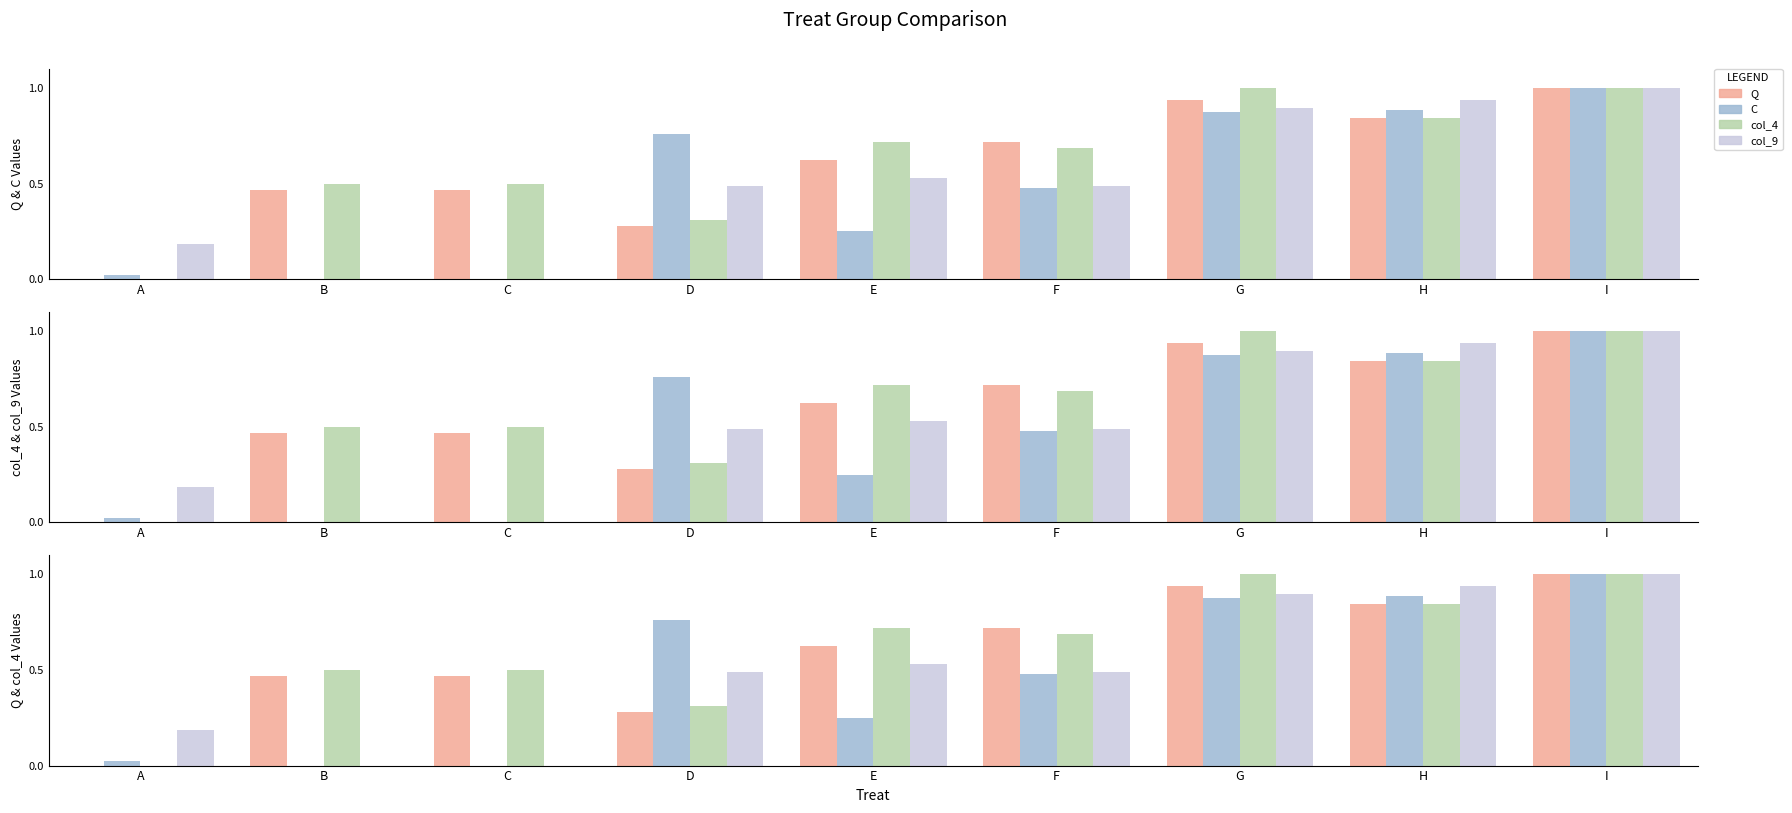

Which series has the largest total across all categories?

col_4